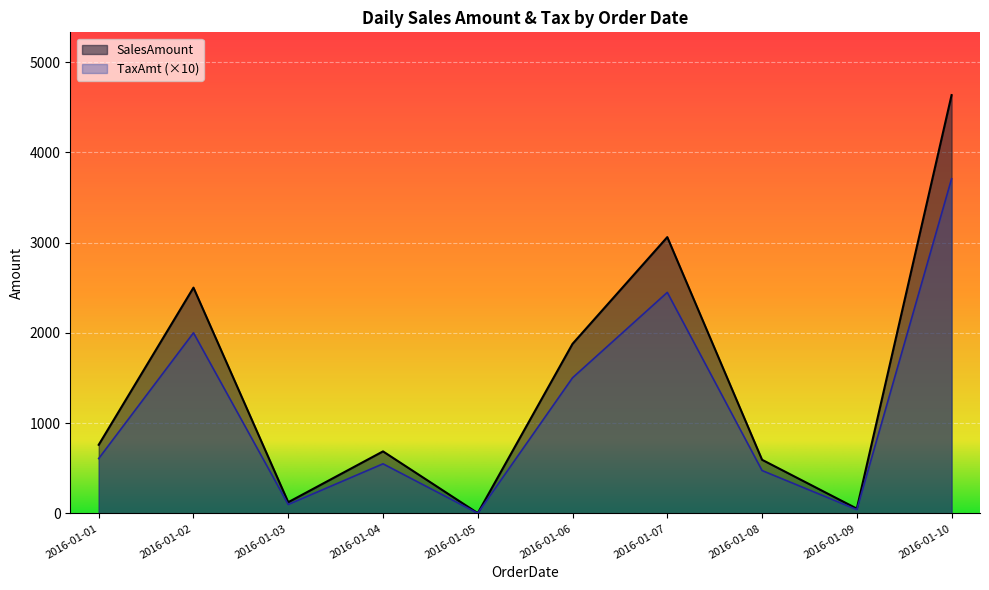

At which category does SalesAmount reach its first local peak?

2016-01-02